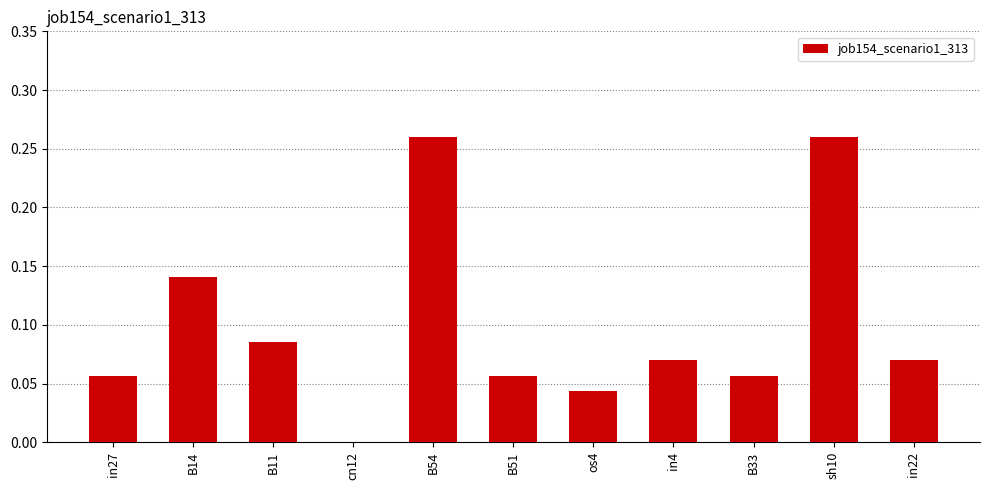

How many categories are shown in the chart?

11